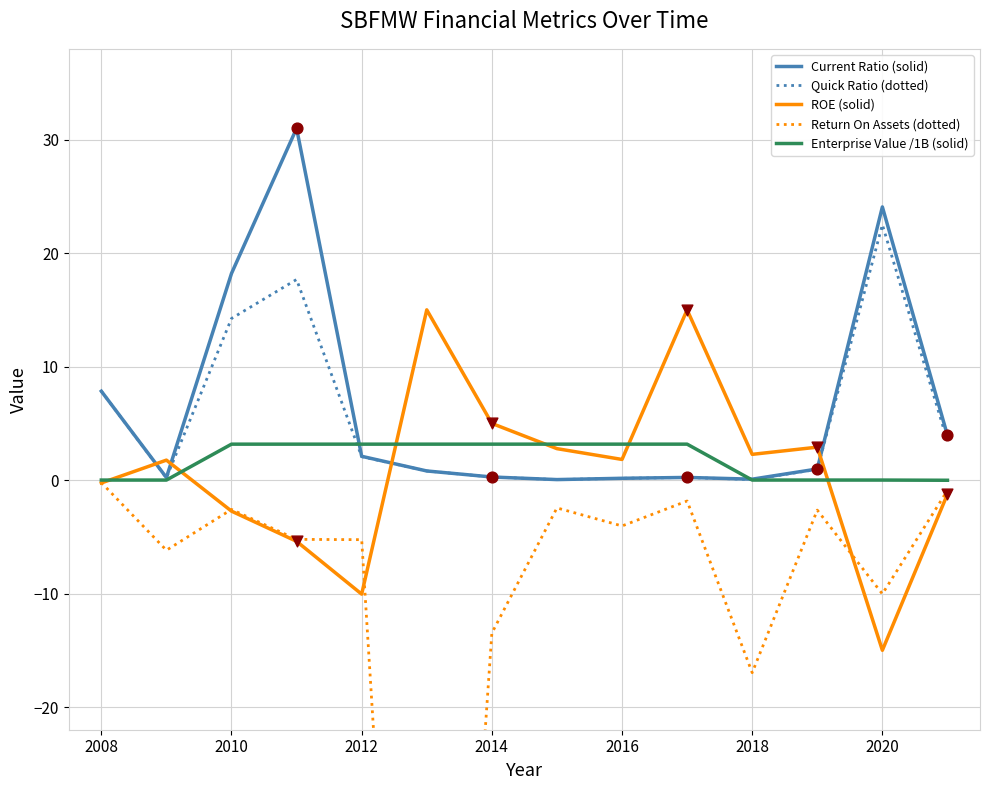

Is it true that ROE (solid) equals -14.9 at 2012?

False